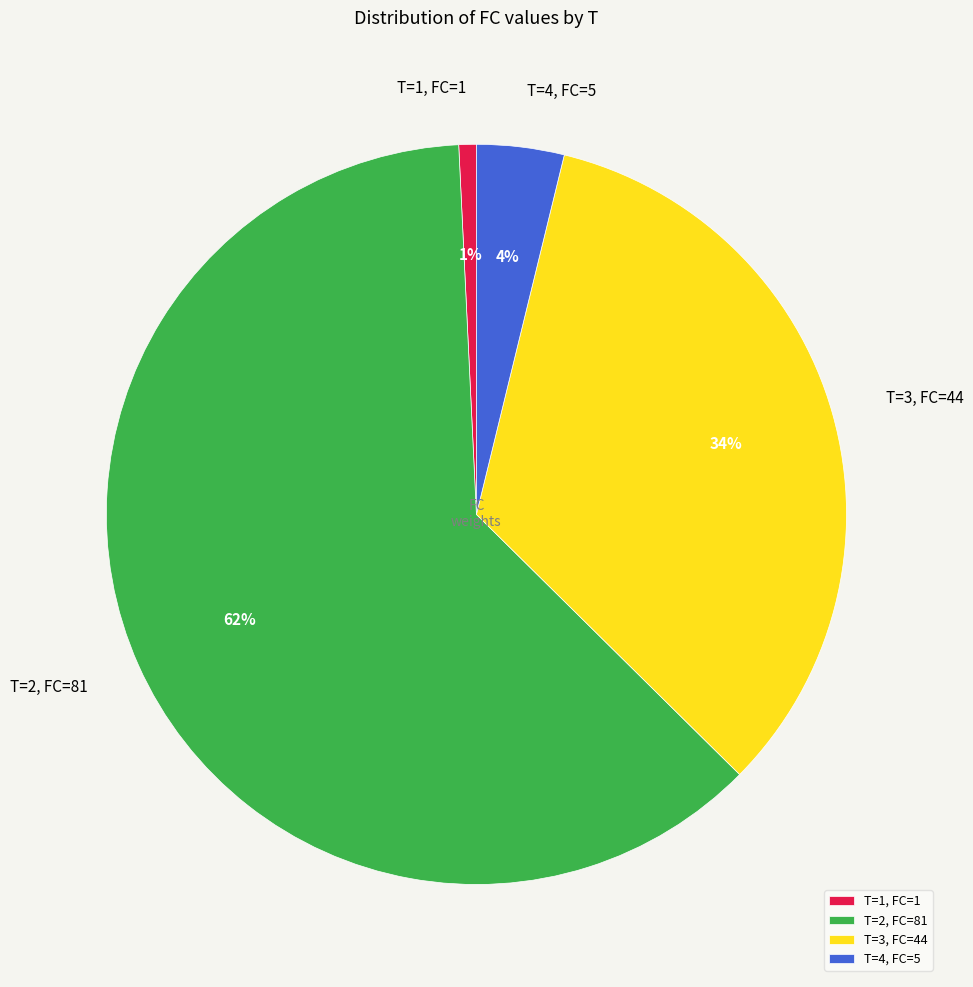

What percentage is the T=1, FC=1 slice, to the nearest percent?

1%